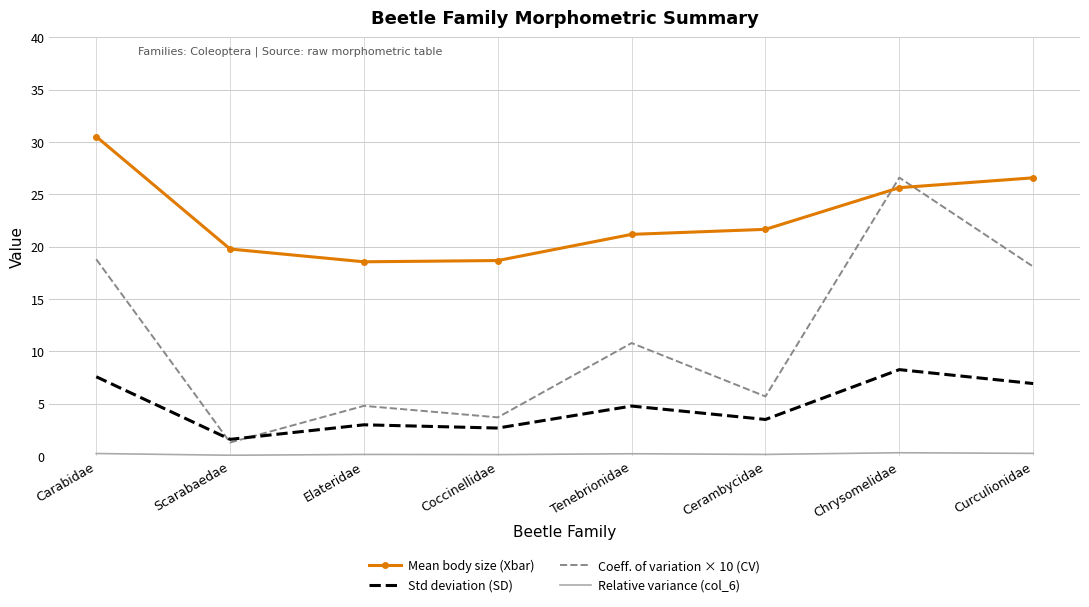

Which label corresponds to the largest value in the chart?

Carabidae